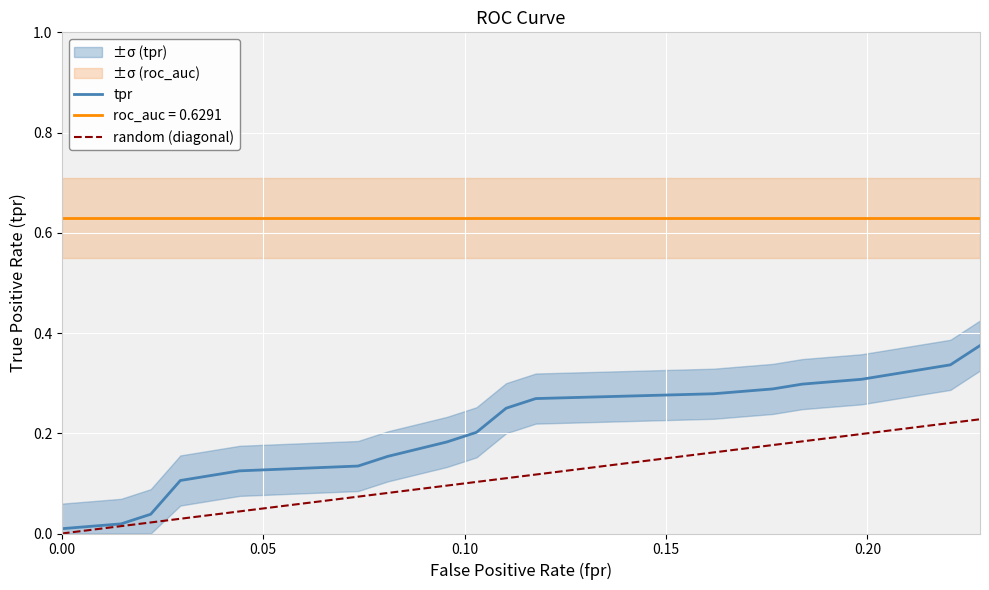

True or false: random (diagonal) and roc_auc = 0.6291 intersect in this chart.

False